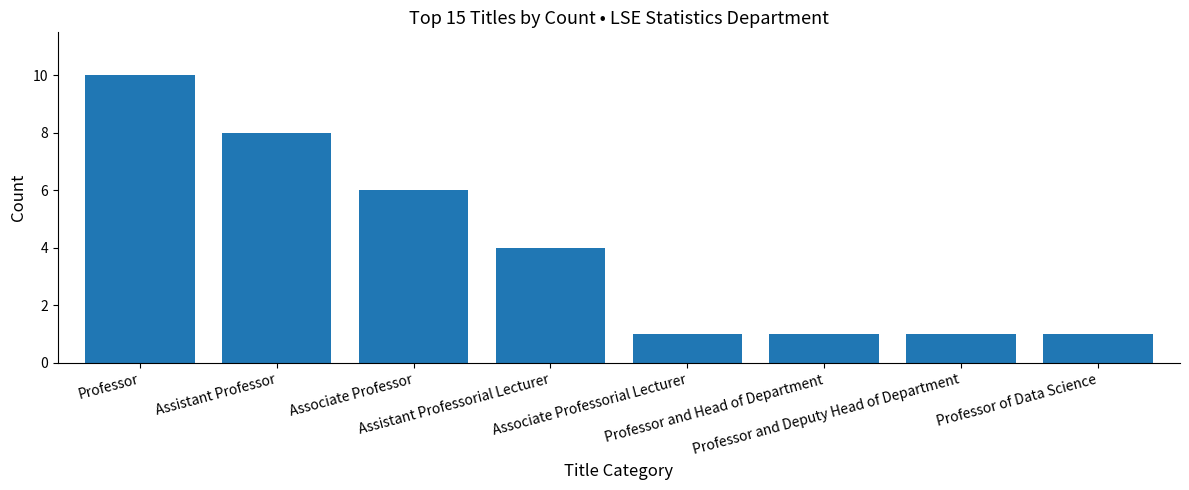

What is the minimum value shown in the chart?

1